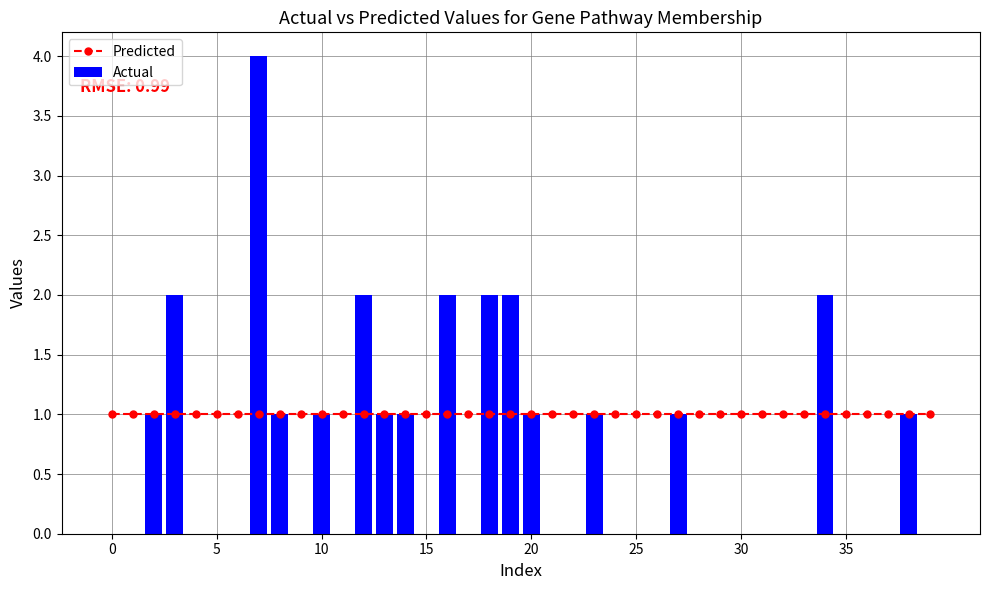

What are all the series names shown in the legend?

Predicted, Actual